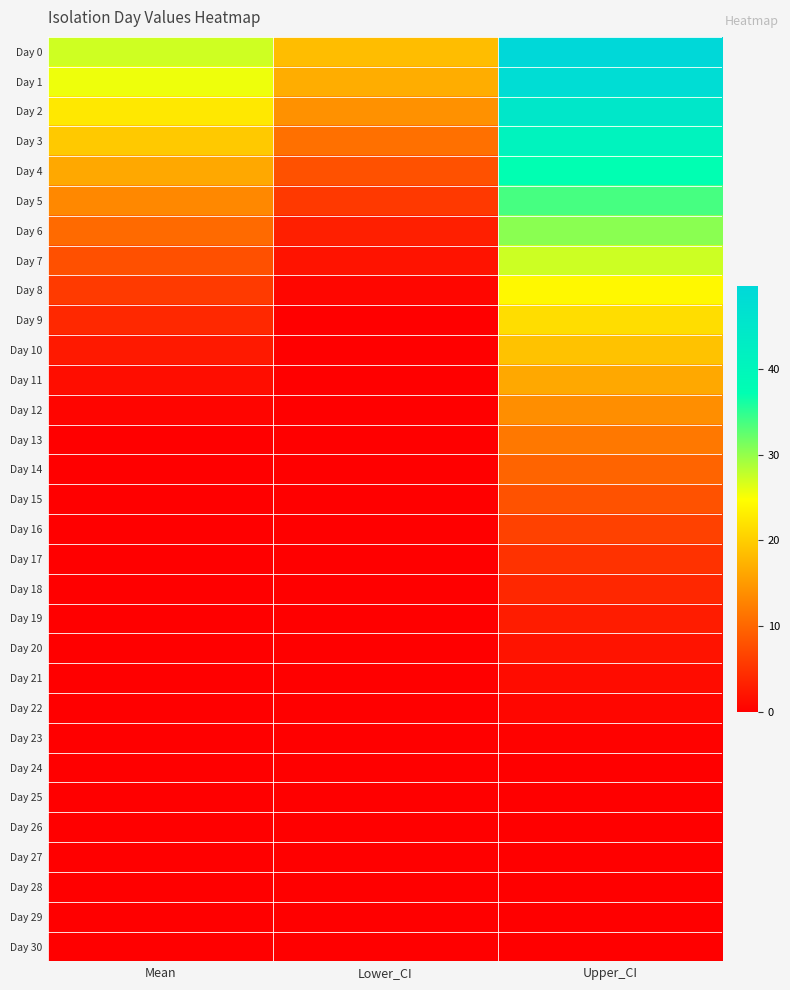

Reading left to right, what are all the values shown in this chart?

Day 0: Mean=27.2	Lower_CI=18.5	Upper_CI=49.6
Day 1: Mean=25.7	Lower_CI=16.9	Upper_CI=48.1
Day 2: Mean=22.7	Lower_CI=14.1	Upper_CI=44.7
Day 3: Mean=19.6	Lower_CI=11.0	Upper_CI=41.0
Day 4: Mean=16.4	Lower_CI=8.0	Upper_CI=37.1
Day 5: Mean=13.3	Lower_CI=5.6	Upper_CI=33.8
Day 6: Mean=10.4	Lower_CI=3.2	Upper_CI=30.5
Day 7: Mean=7.9	Lower_CI=2.0	Upper_CI=27.3
Day 8: Mean=5.8	Lower_CI=0.8	Upper_CI=24.2
Day 9: Mean=4.0	Lower_CI=0.1	Upper_CI=21.5
Day 10: Mean=2.6	Lower_CI=0.0	Upper_CI=19.0
Day 11: Mean=1.4	Lower_CI=0.0	Upper_CI=16.4
Day 12: Mean=0.6	Lower_CI=0.0	Upper_CI=13.9
Day 13: Mean=0.1	Lower_CI=0.0	Upper_CI=11.8
Day 14: Mean=0.0	Lower_CI=0.0	Upper_CI=9.8
Day 15: Mean=0.0	Lower_CI=0.0	Upper_CI=8.1
Day 16: Mean=0.0	Lower_CI=0.0	Upper_CI=6.4
Day 17: Mean=0.0	Lower_CI=0.0	Upper_CI=5.0
Day 18: Mean=0.0	Lower_CI=0.0	Upper_CI=3.9
Day 19: Mean=0.0	Lower_CI=0.0	Upper_CI=2.8
Day 20: Mean=0.0	Lower_CI=0.0	Upper_CI=2.0
Day 21: Mean=0.0	Lower_CI=0.0	Upper_CI=1.3
Day 22: Mean=0.0	Lower_CI=0.0	Upper_CI=0.7
Day 23: Mean=0.0	Lower_CI=0.0	Upper_CI=0.3
Day 24: Mean=0.0	Lower_CI=0.0	Upper_CI=0.1
Day 25: Mean=0.0	Lower_CI=0.0	Upper_CI=0.0
Day 26: Mean=0.0	Lower_CI=0.0	Upper_CI=0.0
Day 27: Mean=0.0	Lower_CI=0.0	Upper_CI=0.0
Day 28: Mean=0.0	Lower_CI=0.0	Upper_CI=0.0
Day 29: Mean=0.0	Lower_CI=0.0	Upper_CI=0.0
Day 30: Mean=0.0	Lower_CI=0.0	Upper_CI=0.0